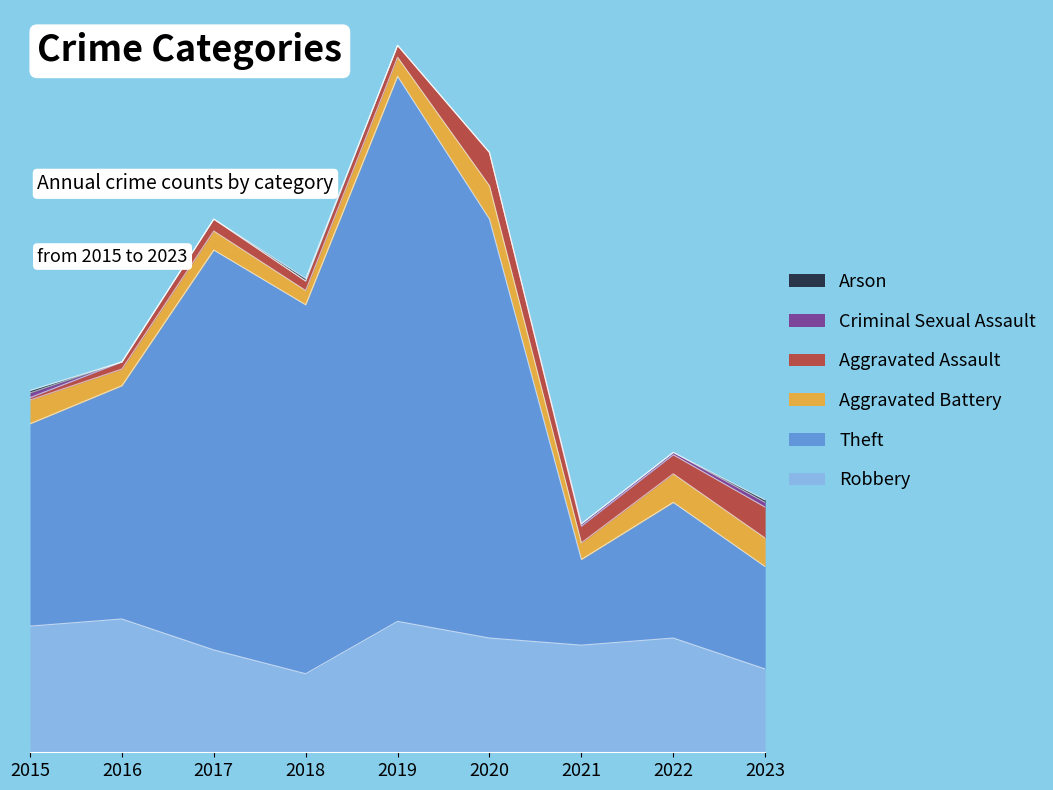

Read the Robbery value at 2017.

43